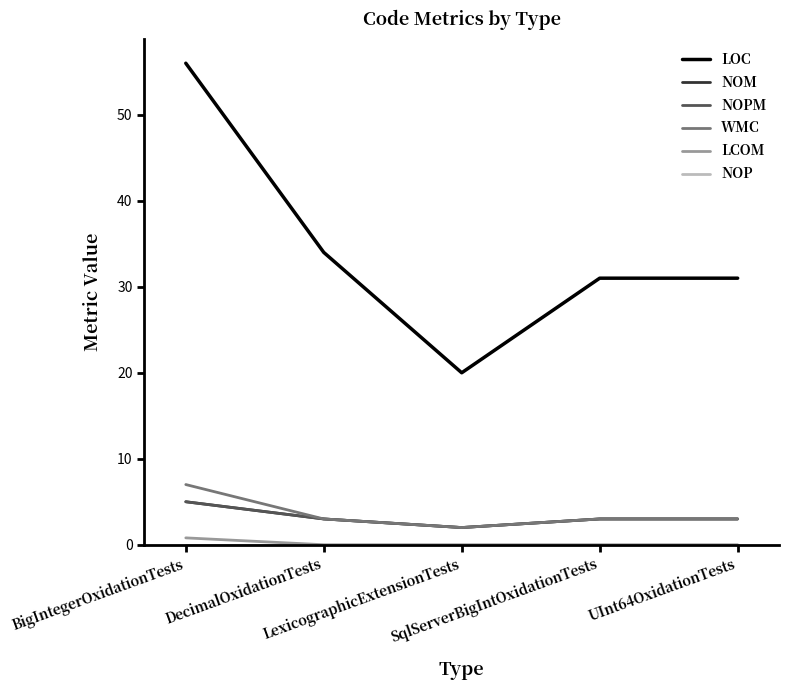

Is it true that NOM equals 1.3 at LexicographicExtensionTests?

False